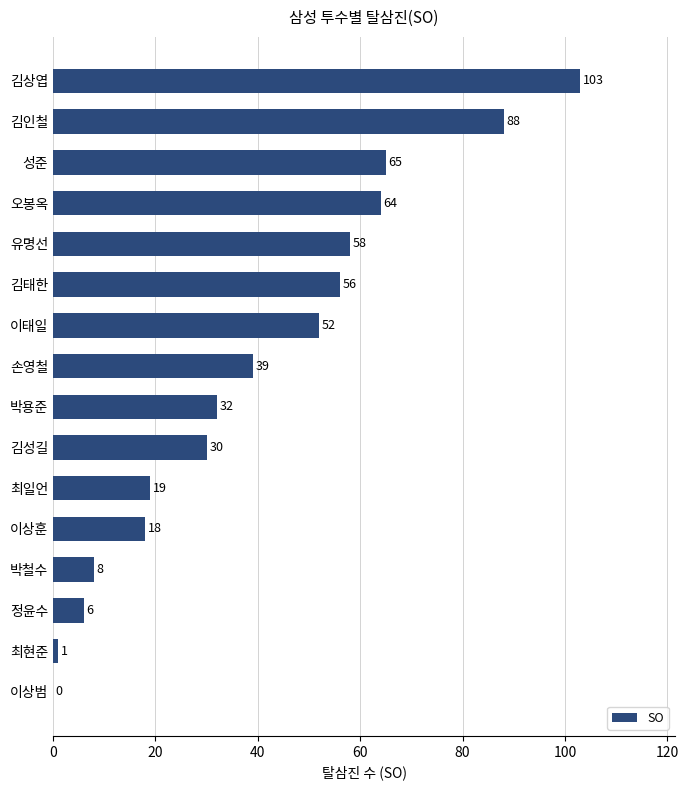

How many values are above zero?

15